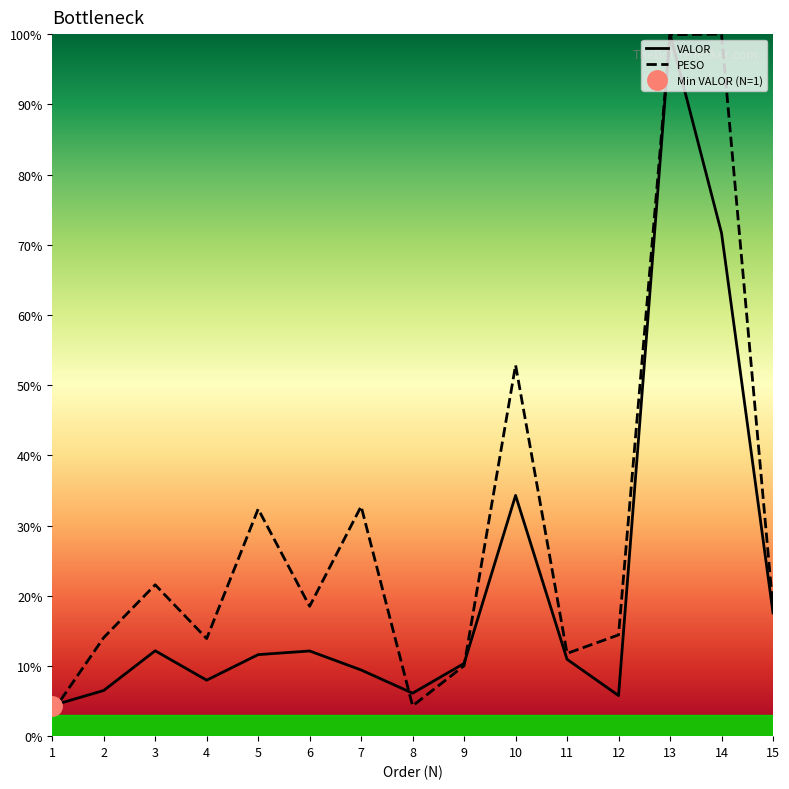

What is the lowest value of the VALOR series?

4.4